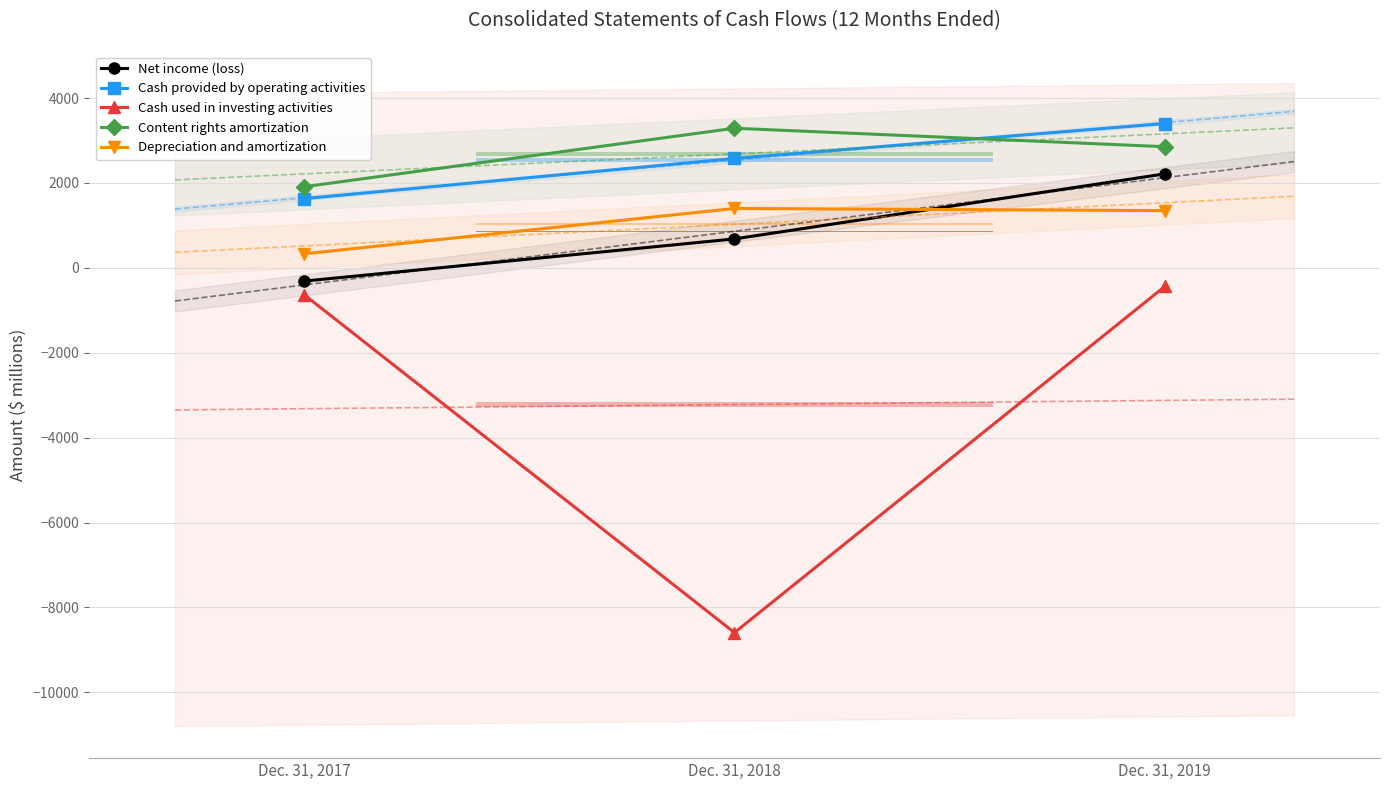

What is the maximum value shown in the chart?

3399